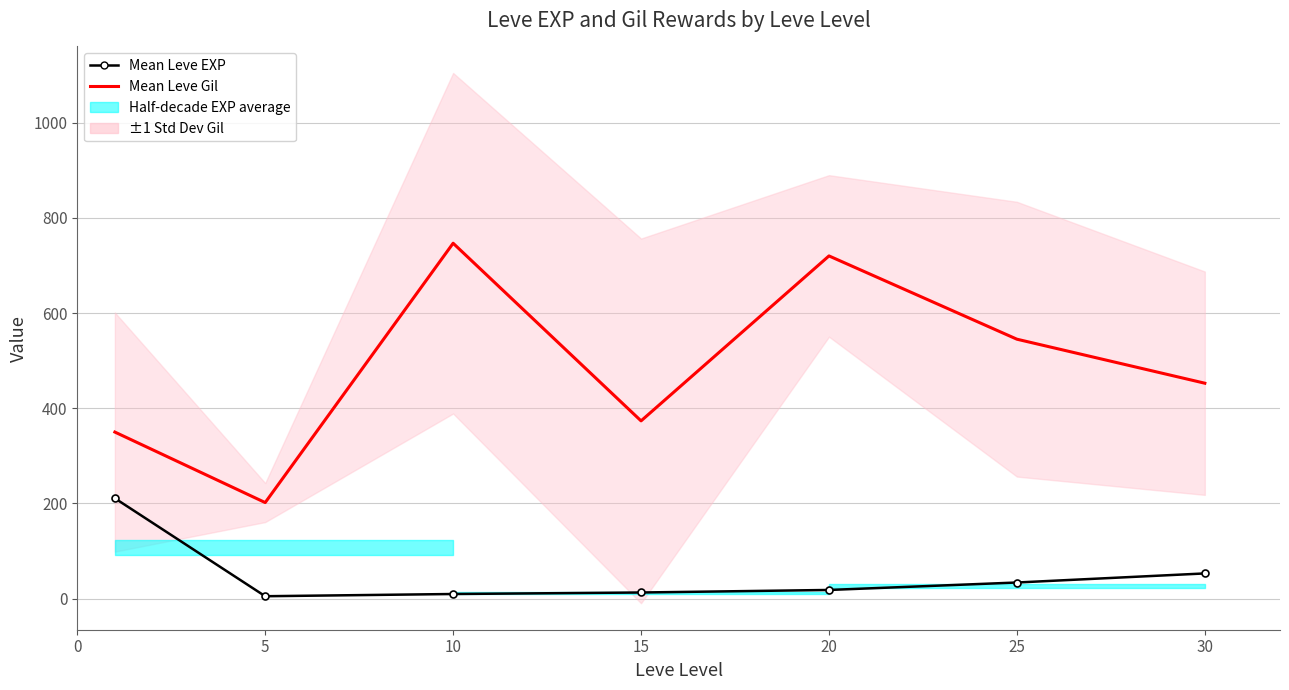

What is the maximum value for Mean Leve EXP?

210.7